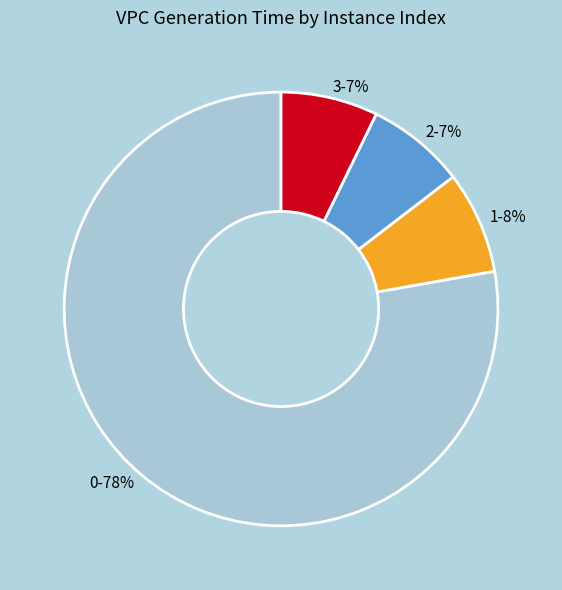

To the nearest percent, what is the combined percentage of 0 and 3?

85%